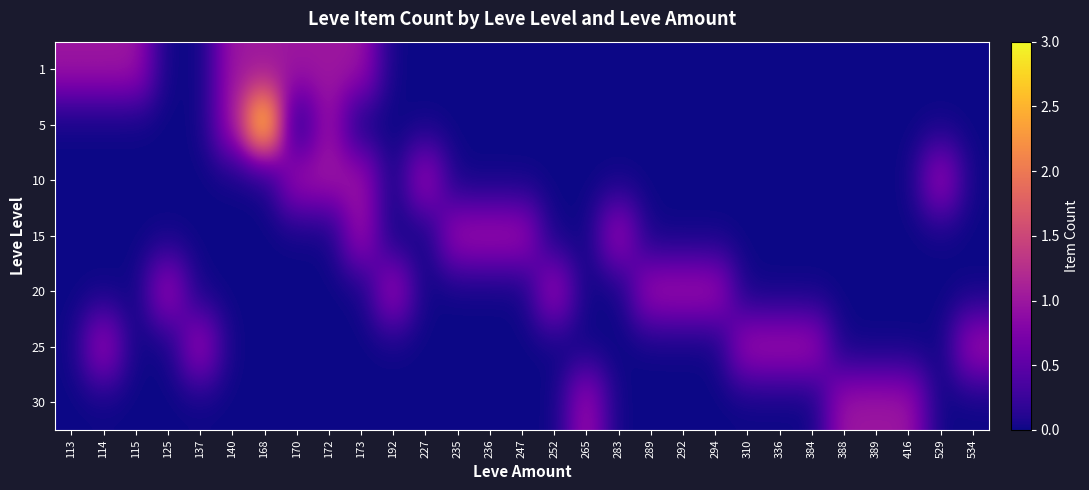

At 114, list the series in order from largest to smallest.

1, 25, 5, 10, 15, 20, 30